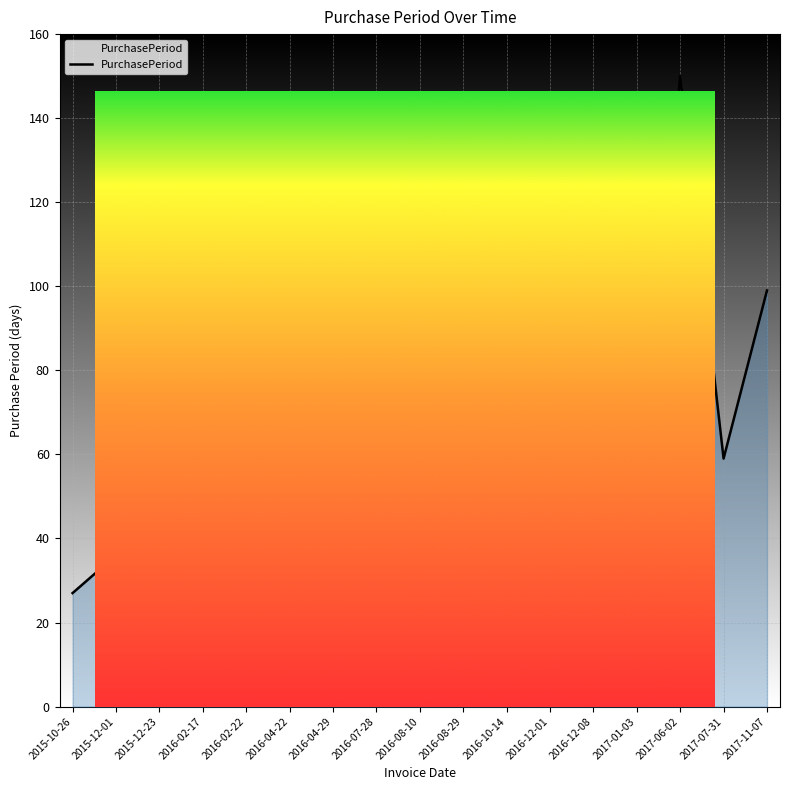

What is the change in value from 2016-07-28 to 2016-08-29?

-71